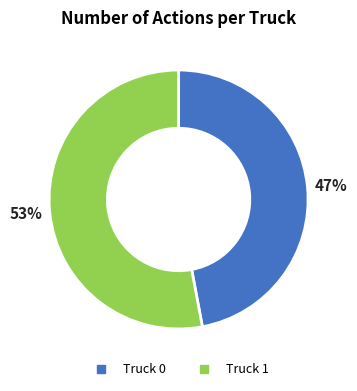

Is there a majority slice in this chart?

Yes